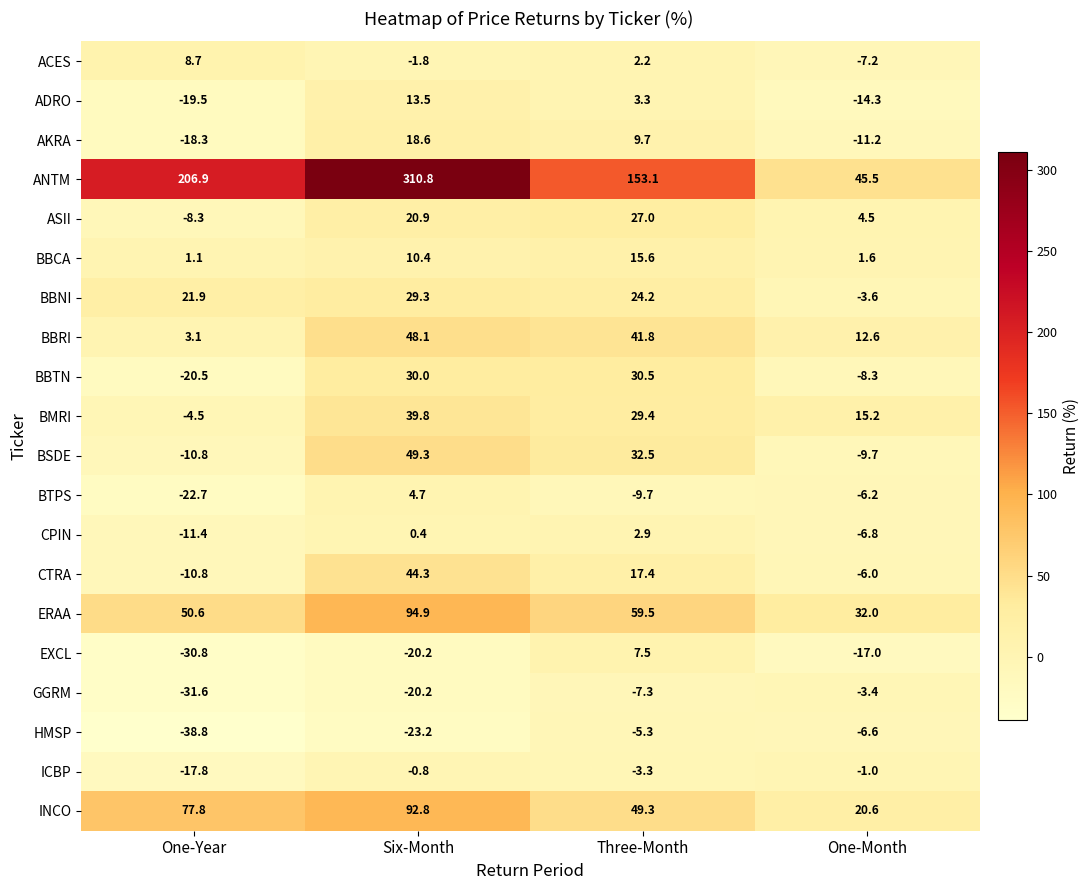

Count the number of data series in this chart.

20